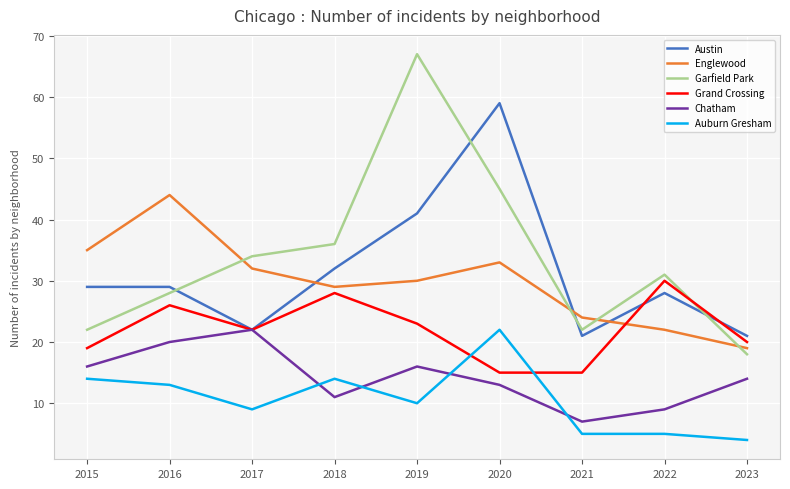

True or false: Garfield Park and Chatham intersect in this chart.

False